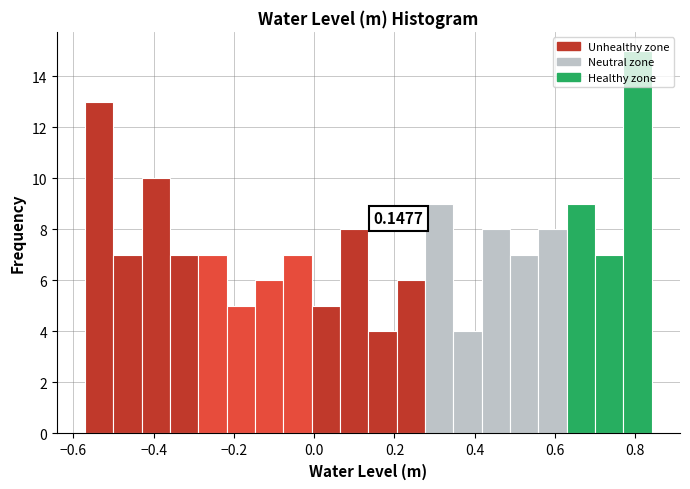

Read against the x-axis, roughly where is the centre of the tallest bar?

0.80